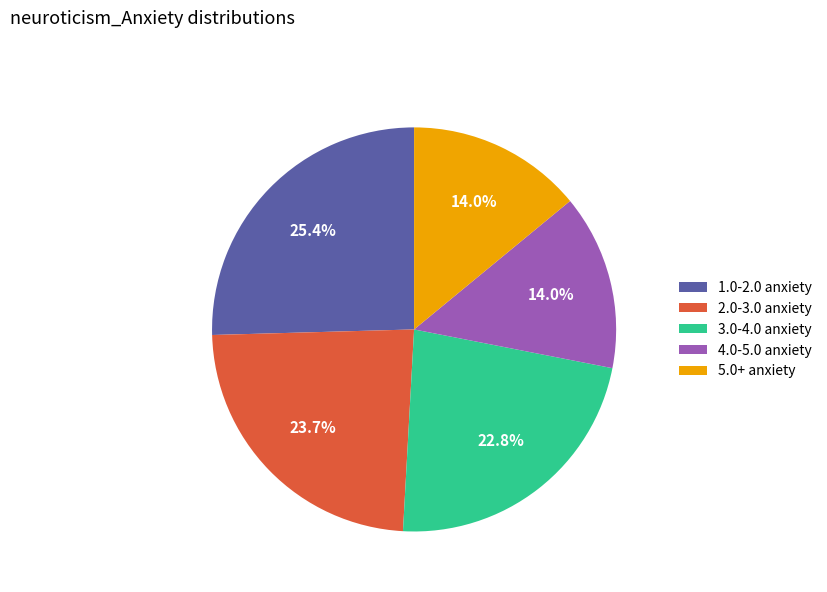

To the nearest percent, what is the difference between the largest and smallest slice percentages?

11%